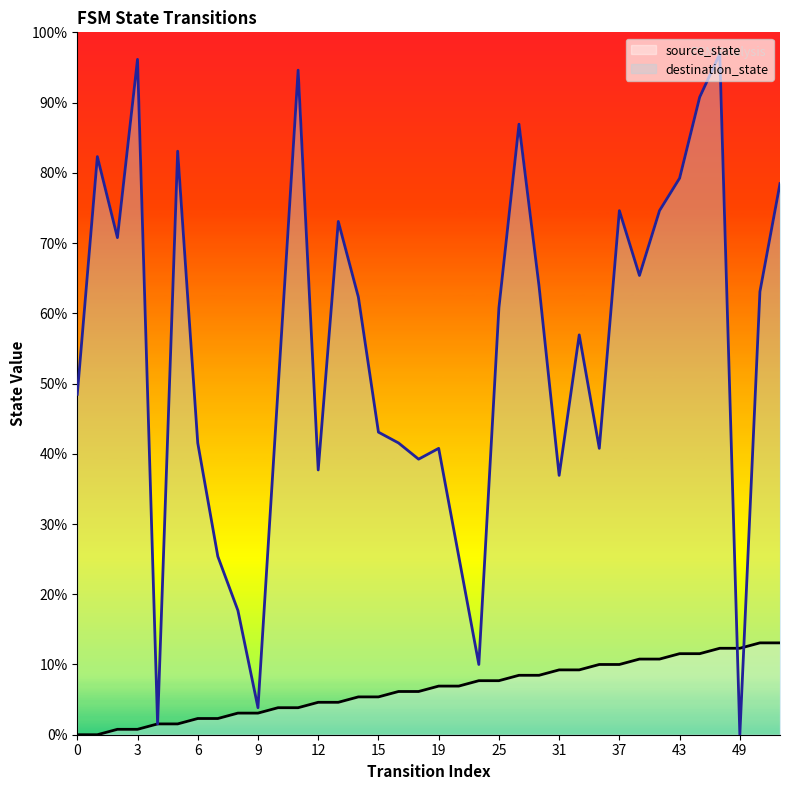

What is the total value across all series at 2?

93